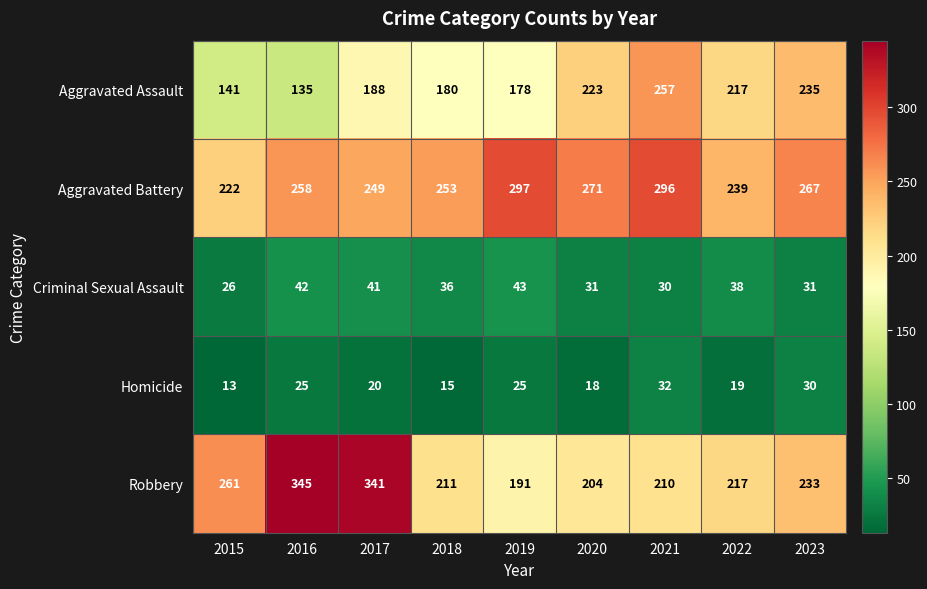

What is the lowest value of the Aggravated Assault series?

135